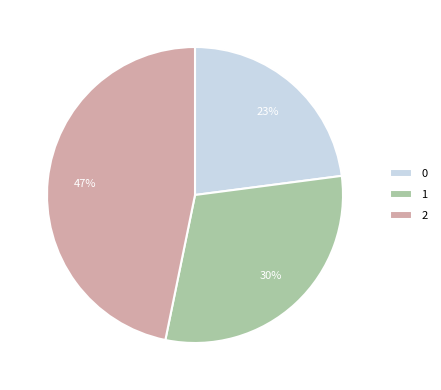

What is the ratio of the value at 1 to the value at 0?

1.3